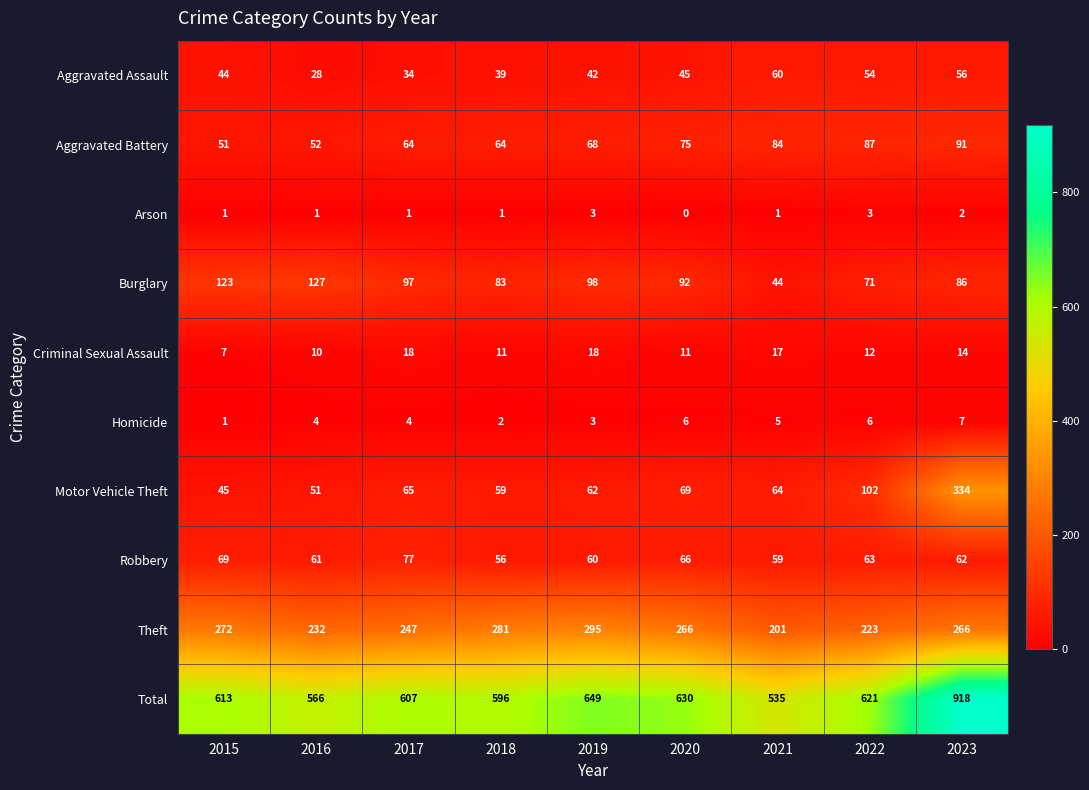

Read the Criminal Sexual Assault value at 2020, to the nearest 5.

10